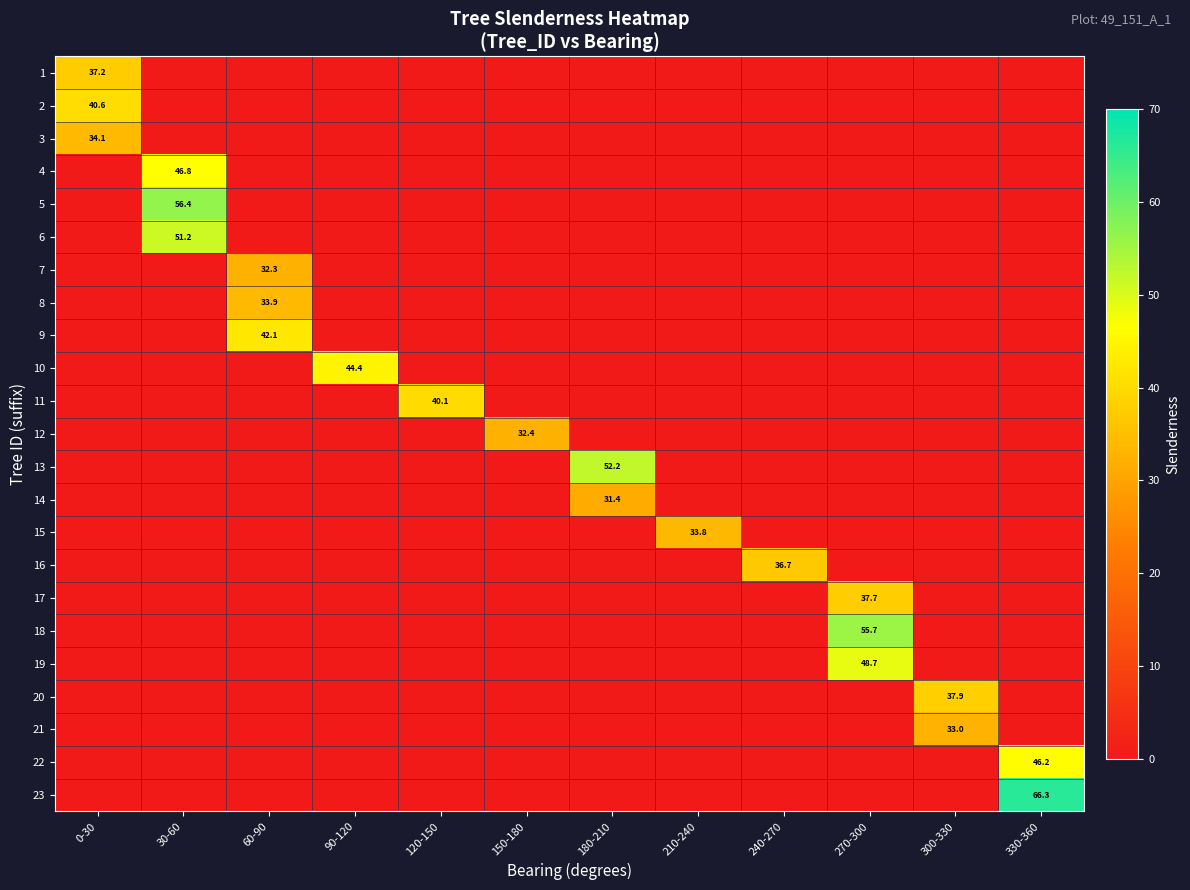

At which category is the sum across all series the highest?

30-60